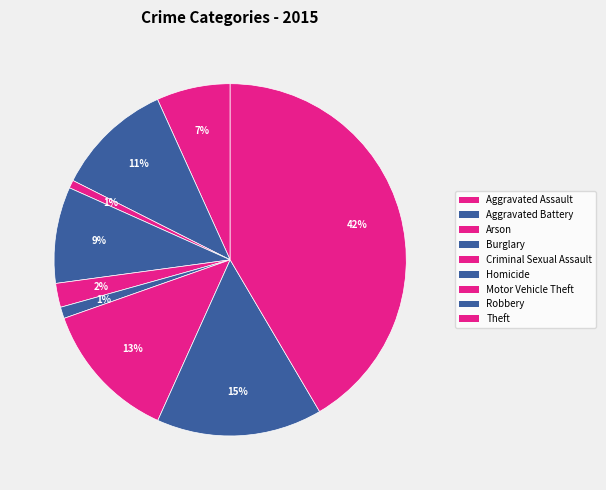

To the nearest percent, what is the average slice percentage?

11%